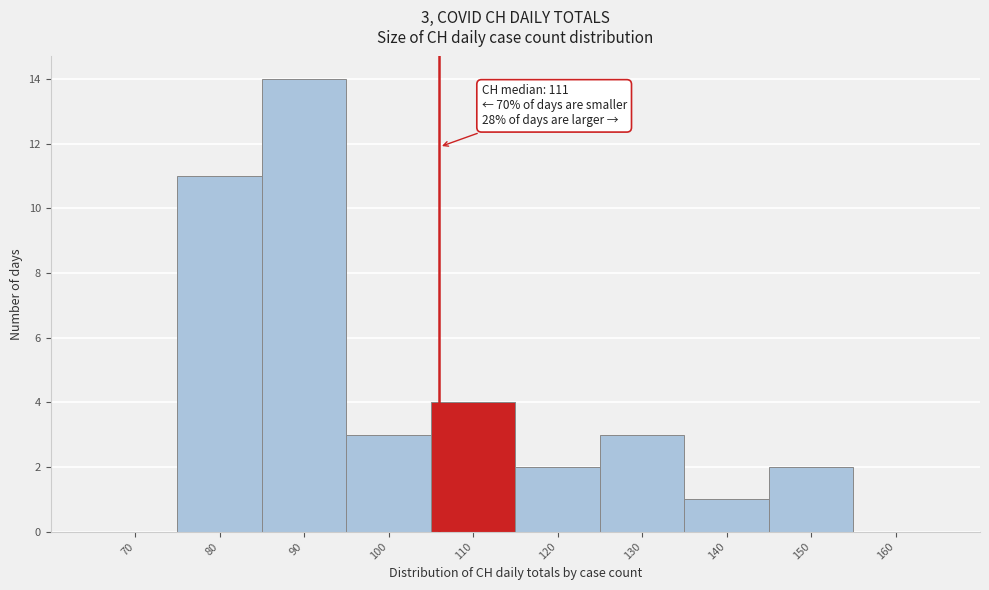

Reading left to right, extract all data points from this chart.

70=0	80=11	90=14	100=3	110=4	120=2	130=3	140=1	150=2	160=0